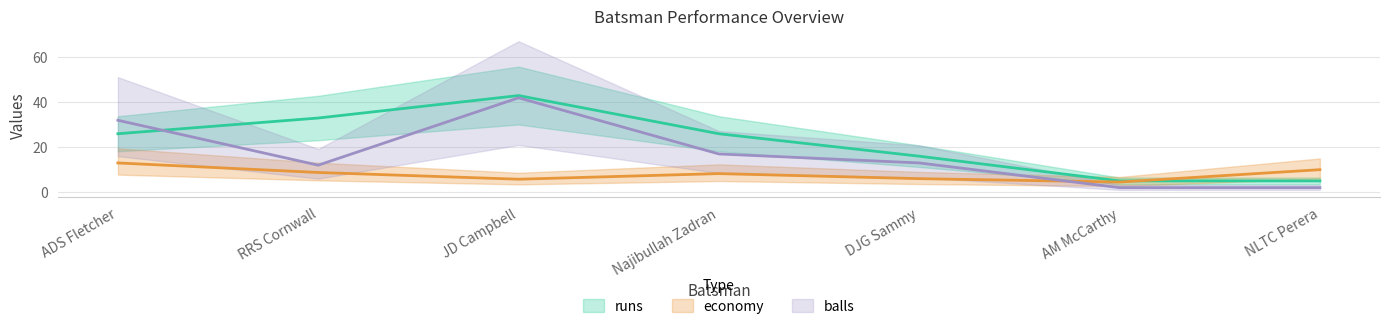

What are all the series names shown in the legend?

runs, economy, balls